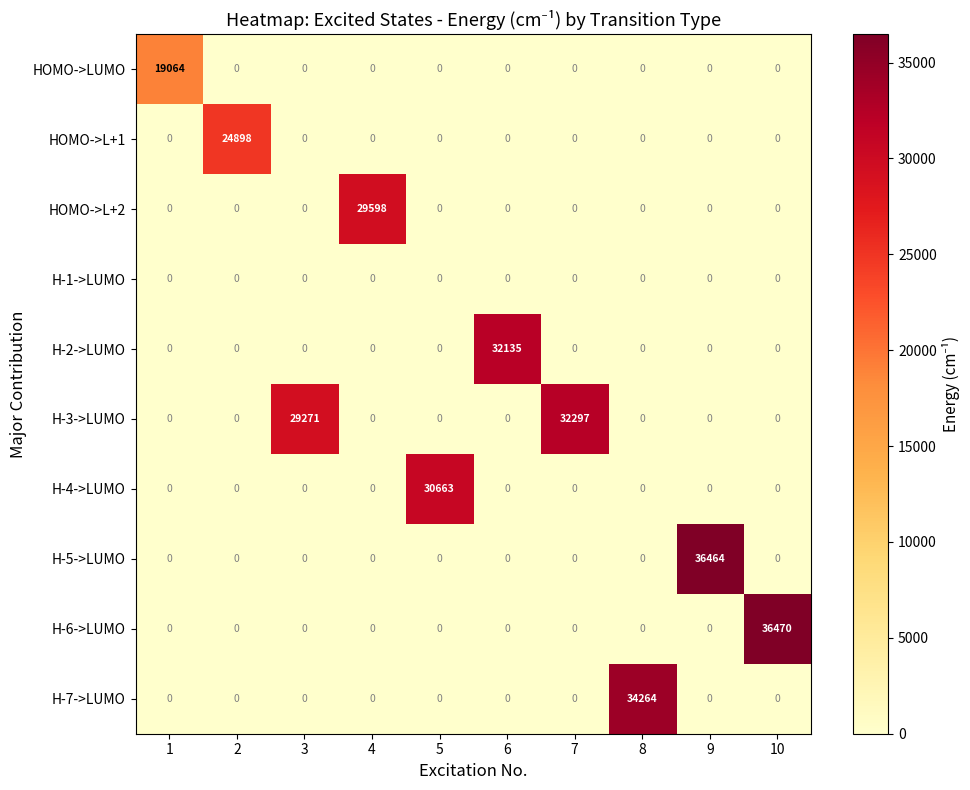

What is the difference between the highest and lowest values at 10?

36470